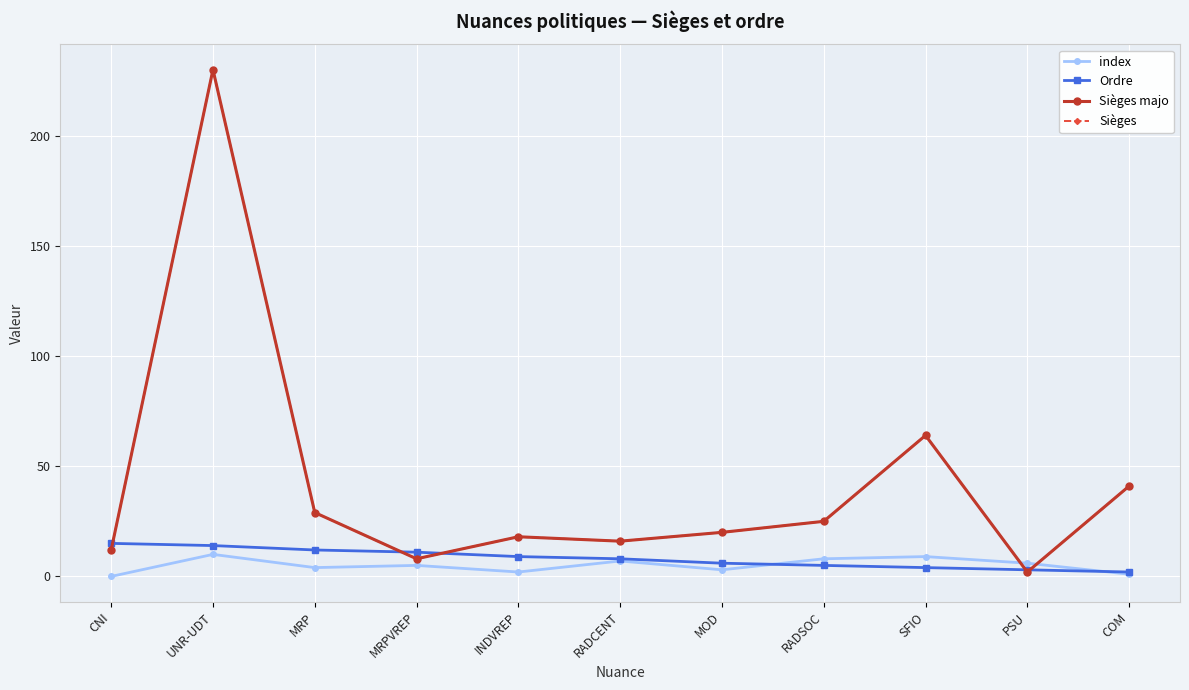

Is this an area chart (filled region under the line)?

No